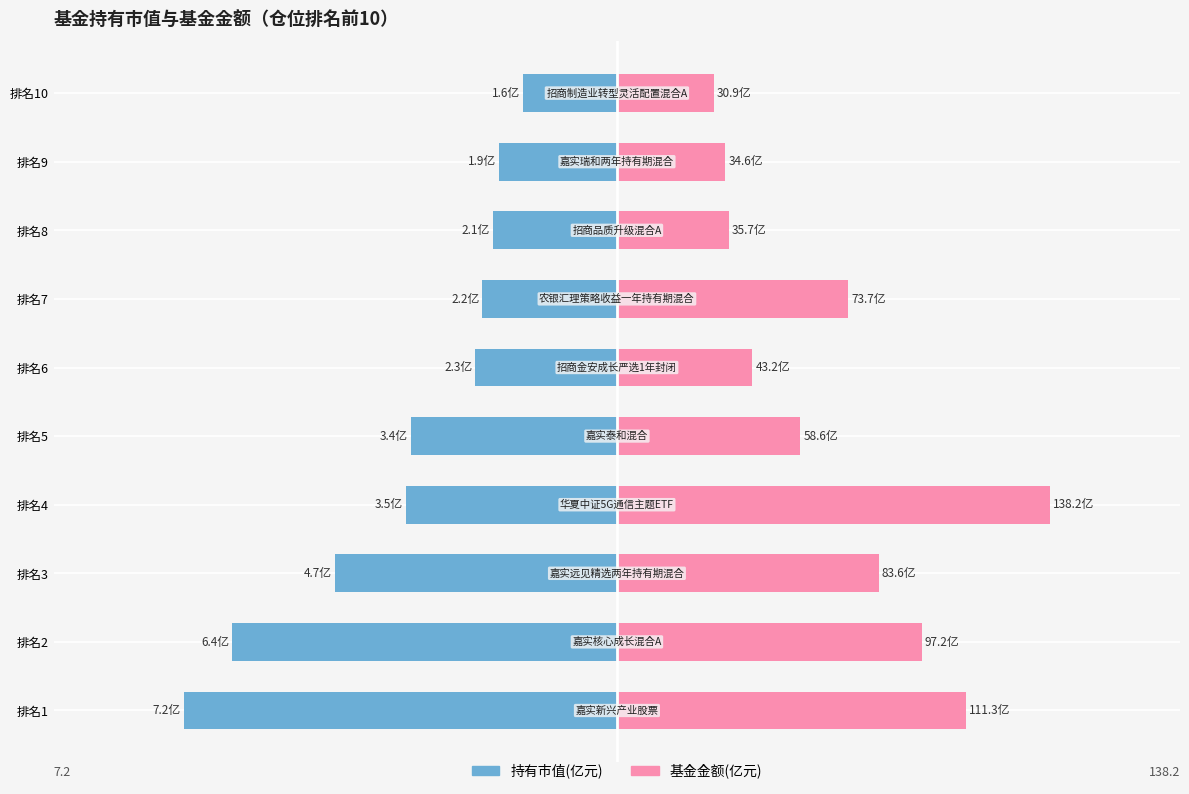

At how many categories does at least one series exceed -2?

10